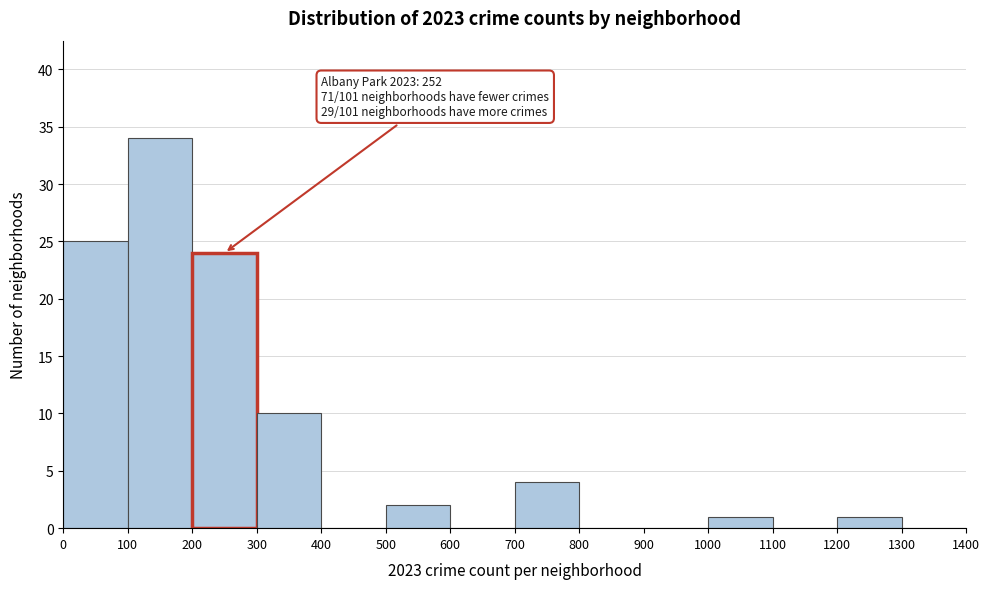

Which range on the x-axis has the tallest bar?

100 to 200